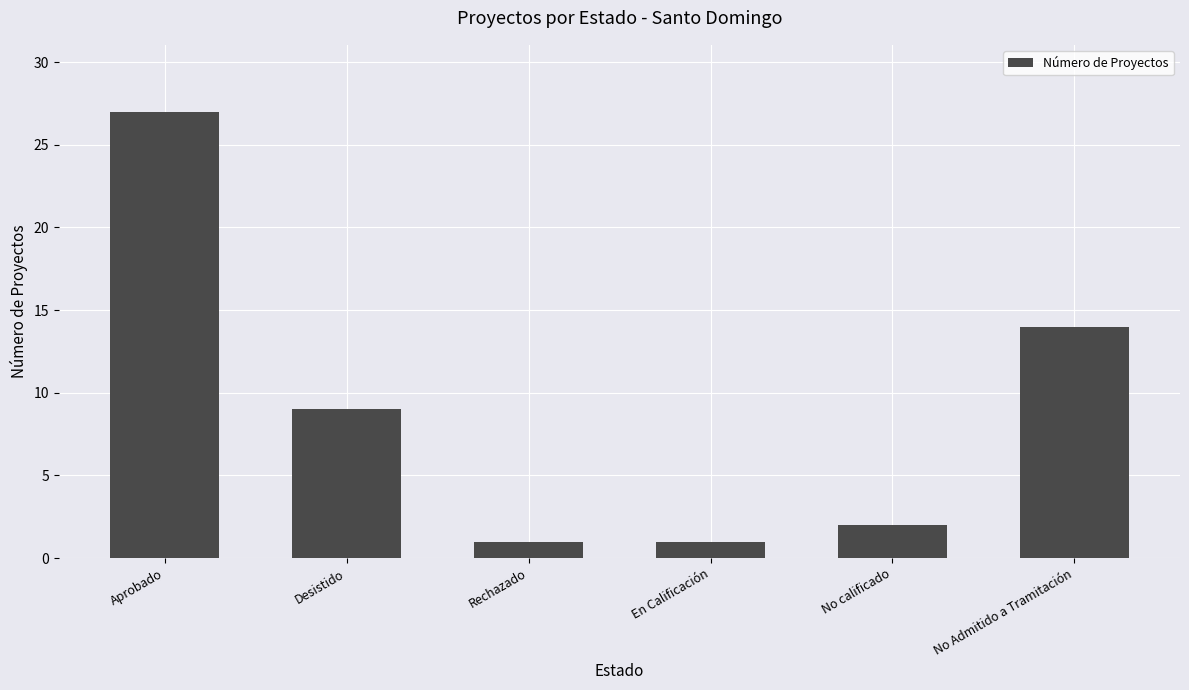

What is the change in value from Aprobado to Desistido?

-18